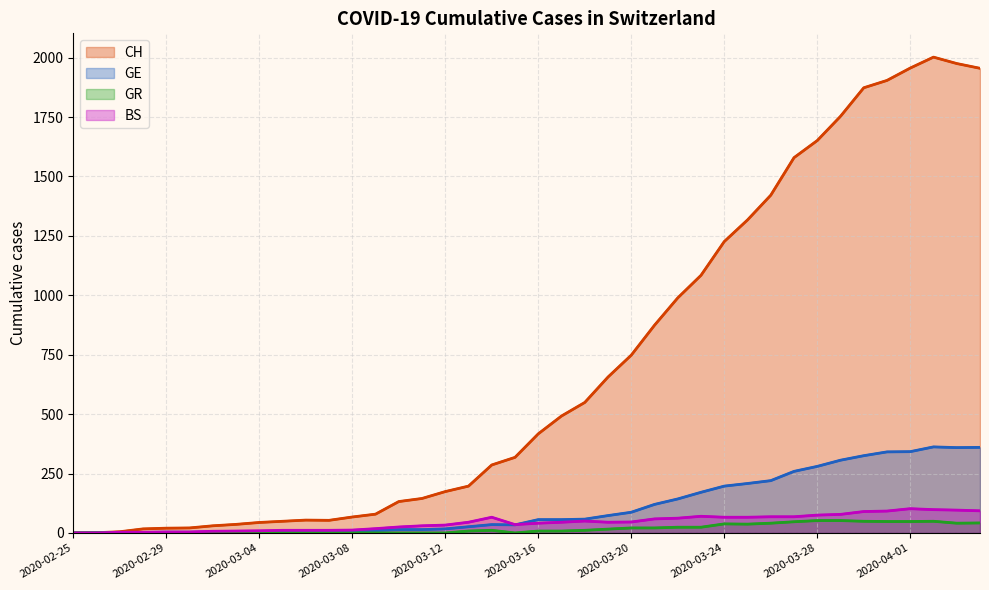

True or false: GE and GR intersect in this chart.

False